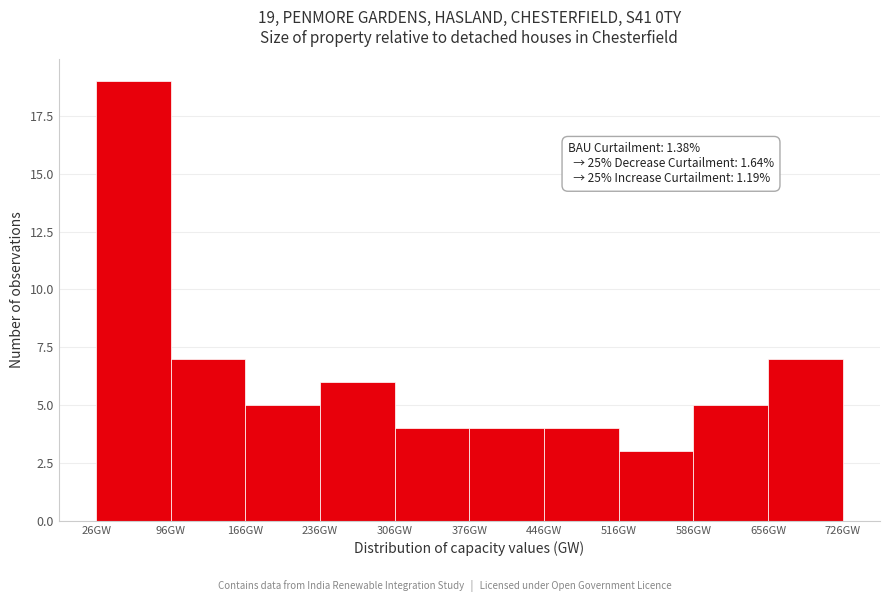

Over which range of the x-axis is the bar tallest?

30 to 100